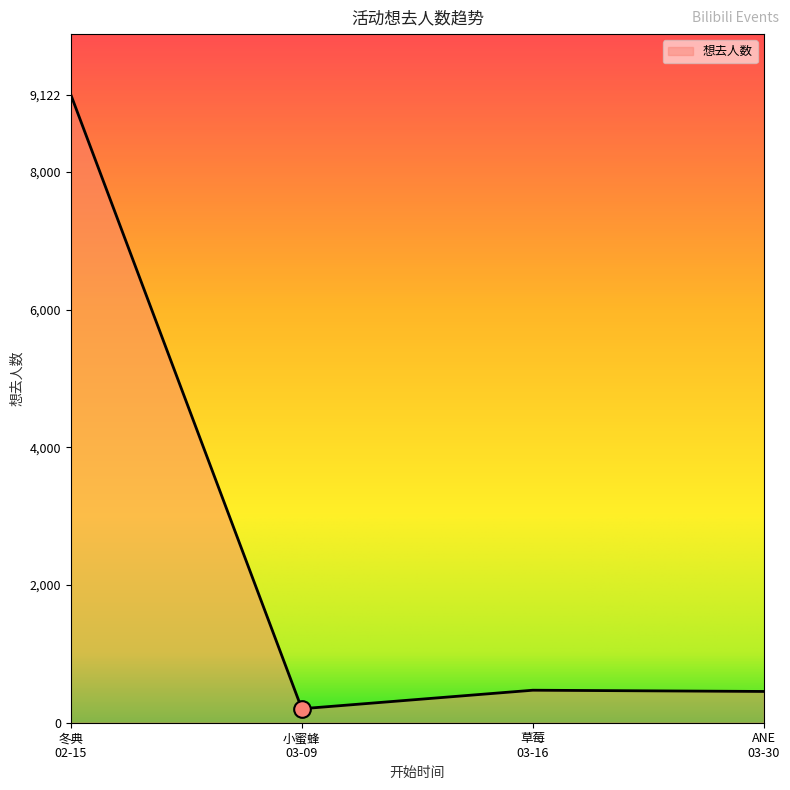

How many interior local valleys (lower than both neighbors) does the data have?

1